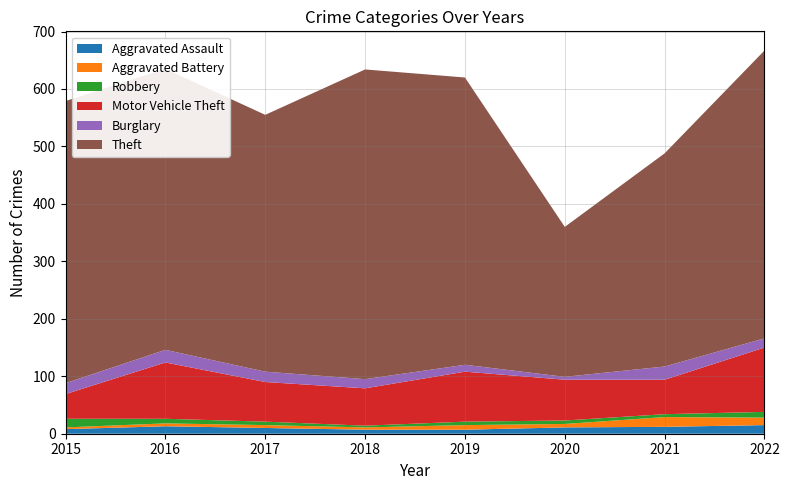

Reading left to right, what are all the values shown in this chart?

Aggravated Assault: 8	13	10	7	7	11	12	15
Aggravated Battery: 3	5	5	4	8	6	17	13
Robbery: 15	8	6	3	6	6	5	10
Motor Vehicle Theft: 43	98	69	65	87	71	60	112
Burglary: 19	22	18	16	12	5	23	16
Theft: 491	489	447	539	500	261	371	501